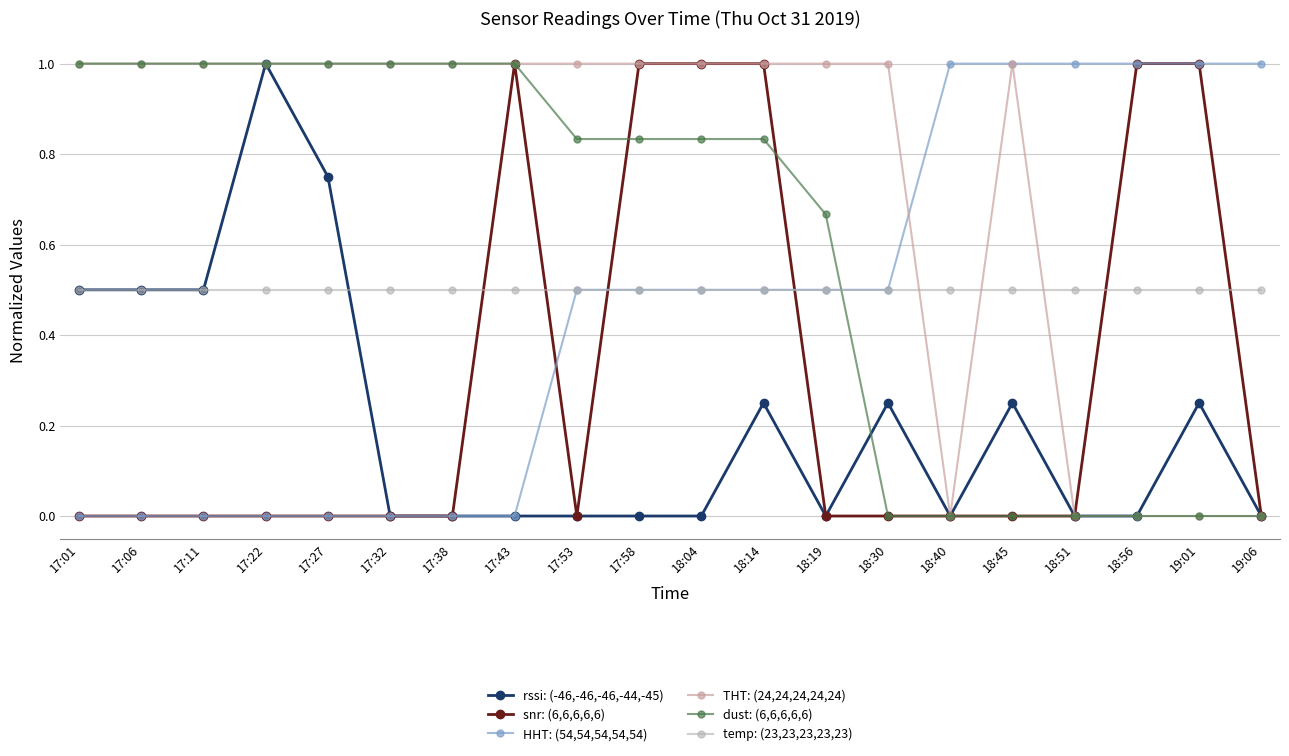

What is the sum of the snr: (6,6,6,6,6) values at 17:43 and 17:22?

1.0